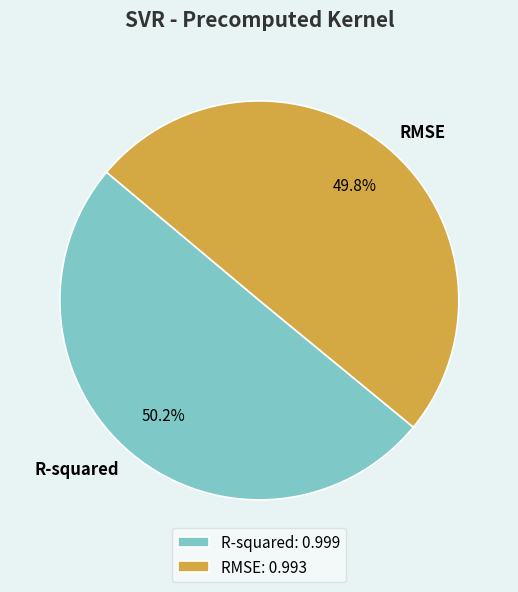

The R-squared slice represents 64% of the pie. True or false?

False